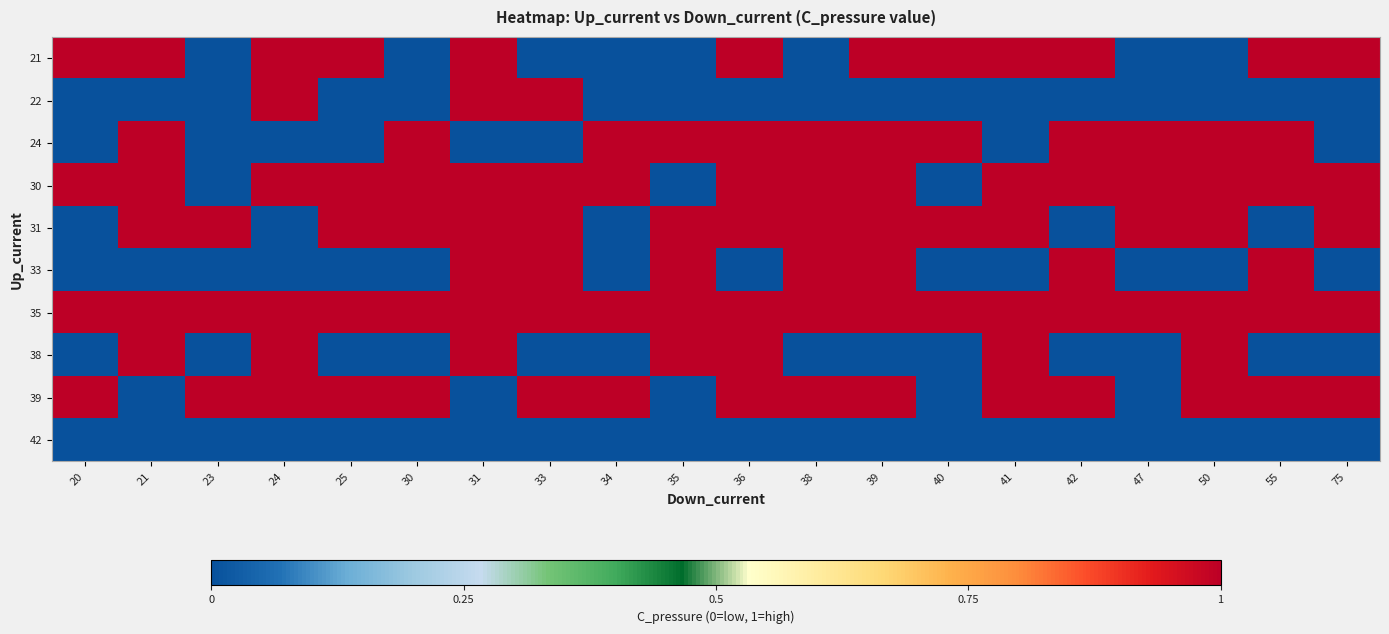

At which category does the chart reach its minimum across all series?

23